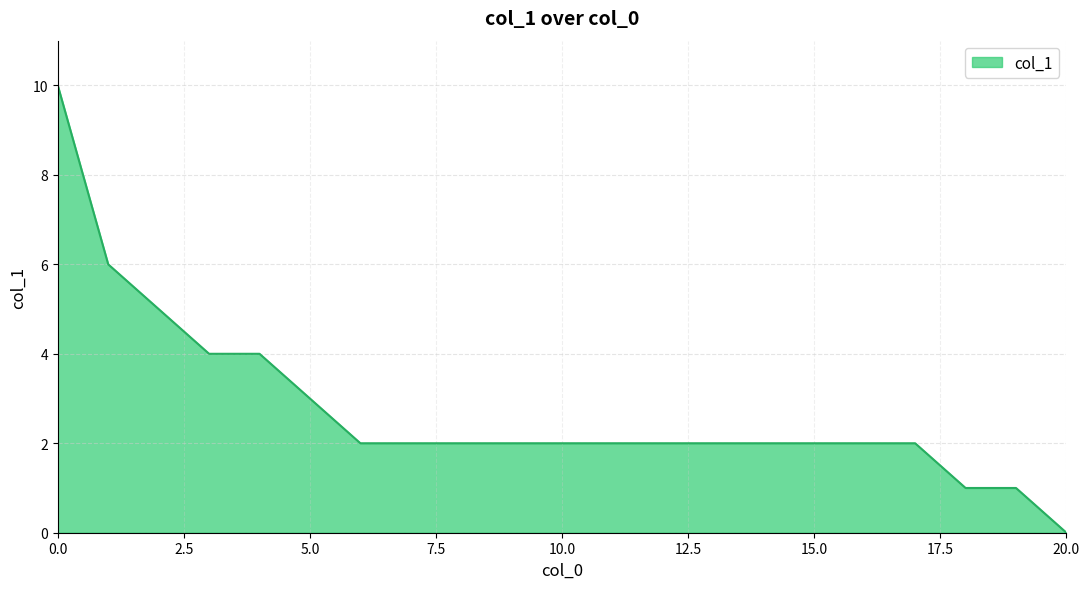

What is the difference between the maximum and minimum values?

10